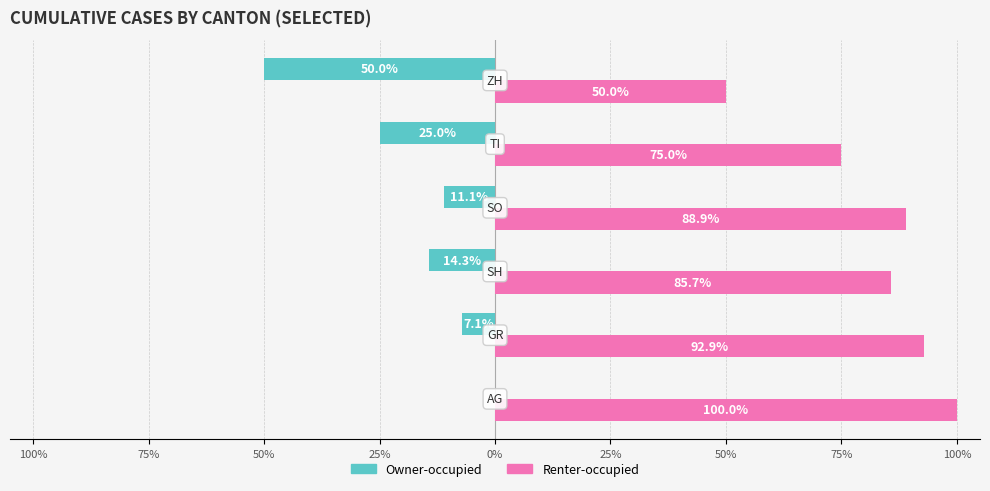

Reading left to right, what are all the values shown in this chart?

Owner-occupied: 0.0	-7.1	-14.3	-11.1	-25.0	-50.0
Renter-occupied: 100.0	92.9	85.7	88.9	75.0	50.0